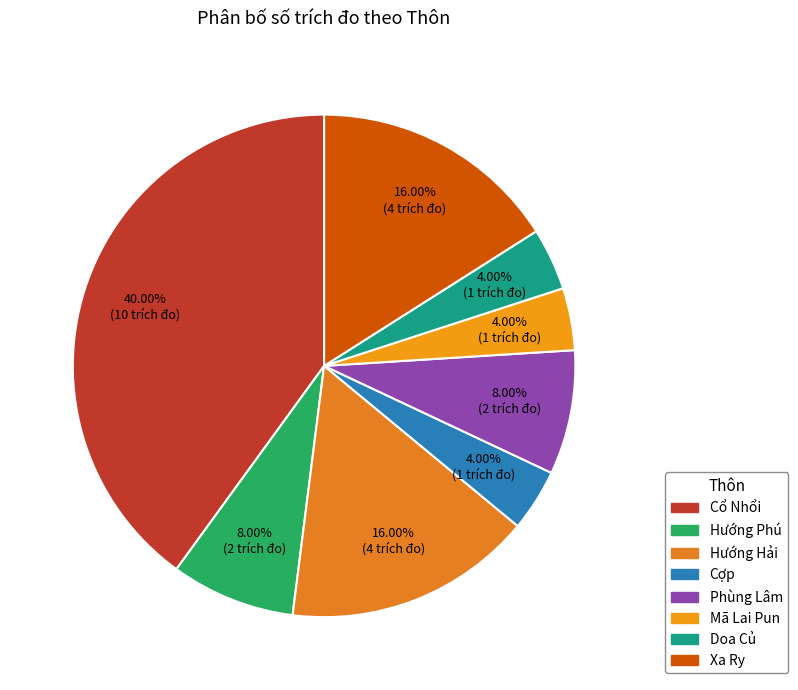

Count the number of slices in the pie.

8